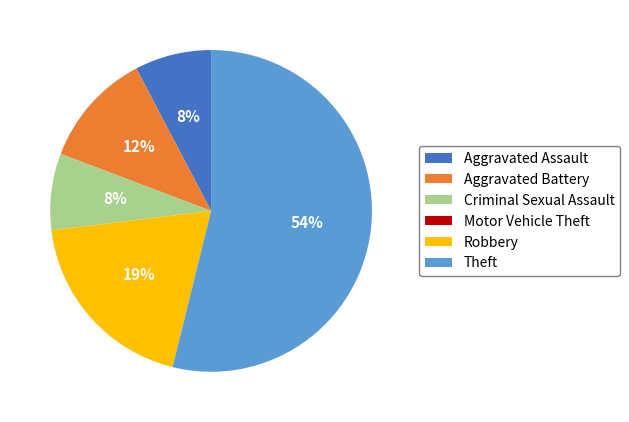

To the nearest percent, what is the average slice percentage?

17%